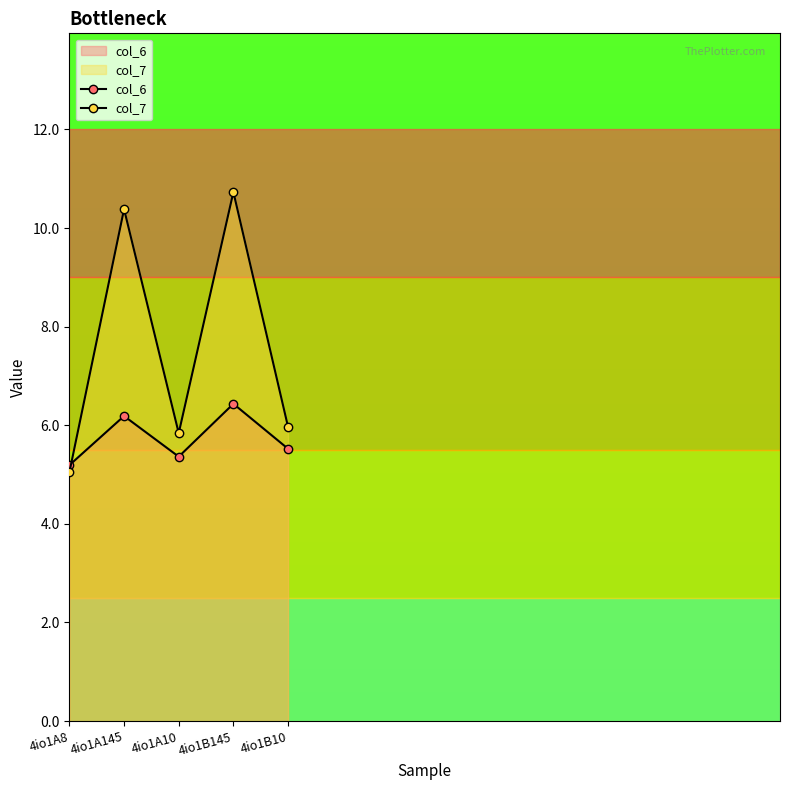

At which label does col_6 reach its minimum?

4io1A8